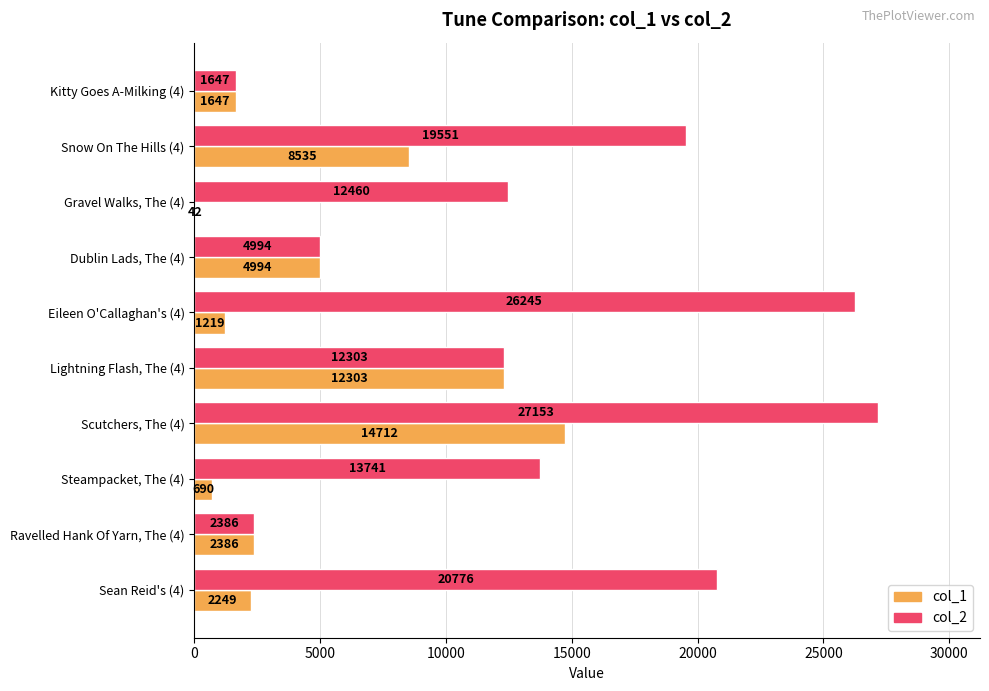

What is the sum of the col_2 values at Steampacket, The (4) and Scutchers, The (4)?

40894